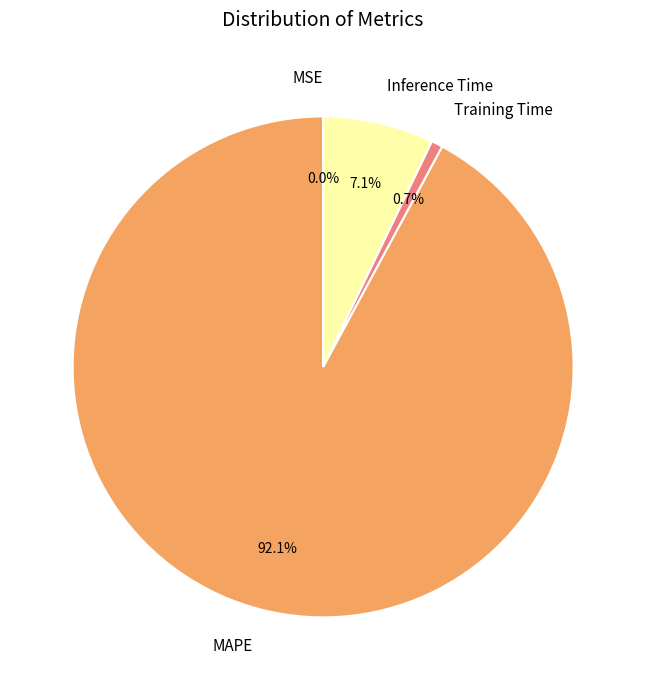

What is the largest slice in the pie chart?

MAPE